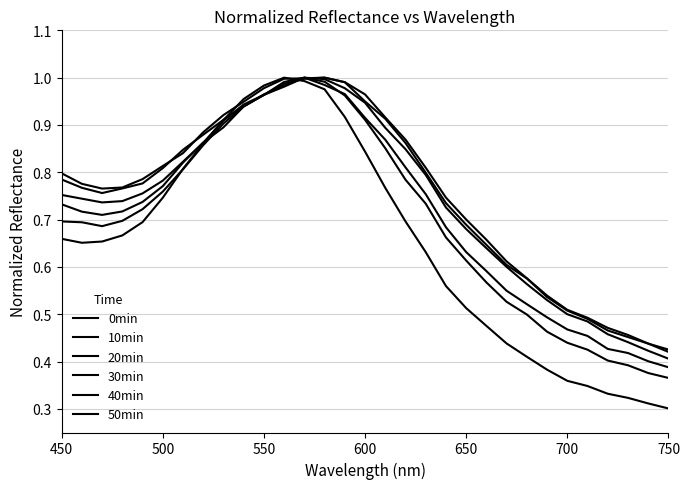

Is this an area chart (filled region under the line)?

No